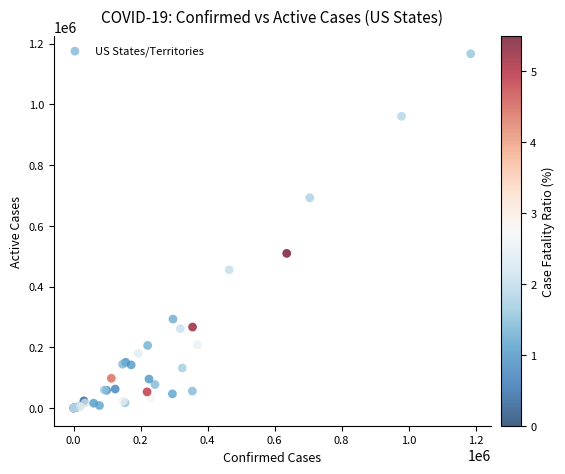

What Y value in the scatter plot is closest to 583243?

509175